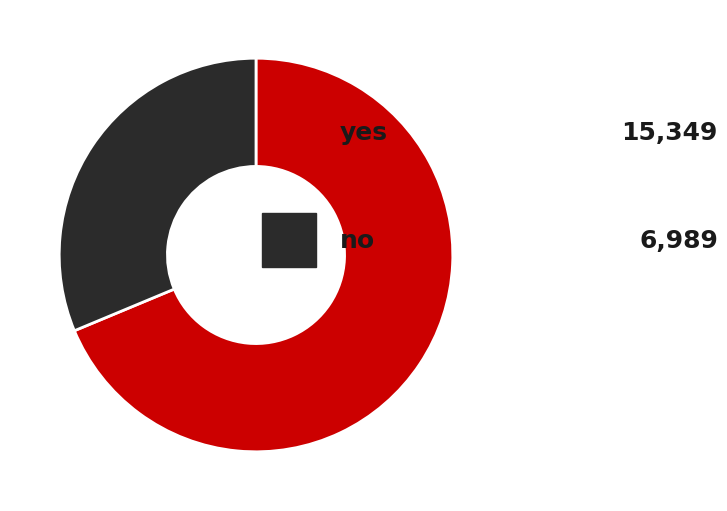

Is there a majority slice in this chart?

Yes